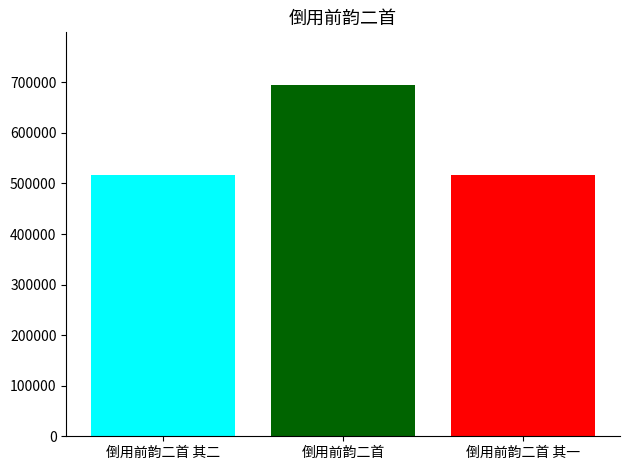

What is the label of the 1st bar from the left?

倒用前韵二首 其二